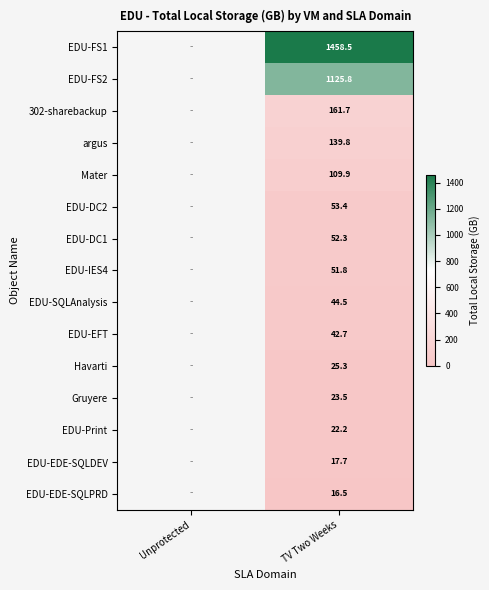

At TV Two Weeks, list the series in order from smallest to largest.

EDU-EDE-SQLPRD, EDU-EDE-SQLDEV, EDU-Print, Gruyere, Havarti, EDU-EFT, EDU-SQLAnalysis, EDU-IES4, EDU-DC1, EDU-DC2, Mater, argus, 302-sharebackup, EDU-FS2, EDU-FS1